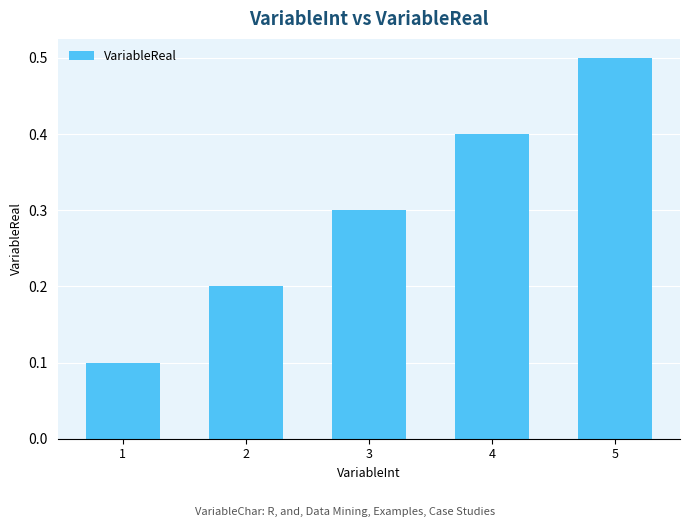

Which label corresponds to the largest value in the chart?

5